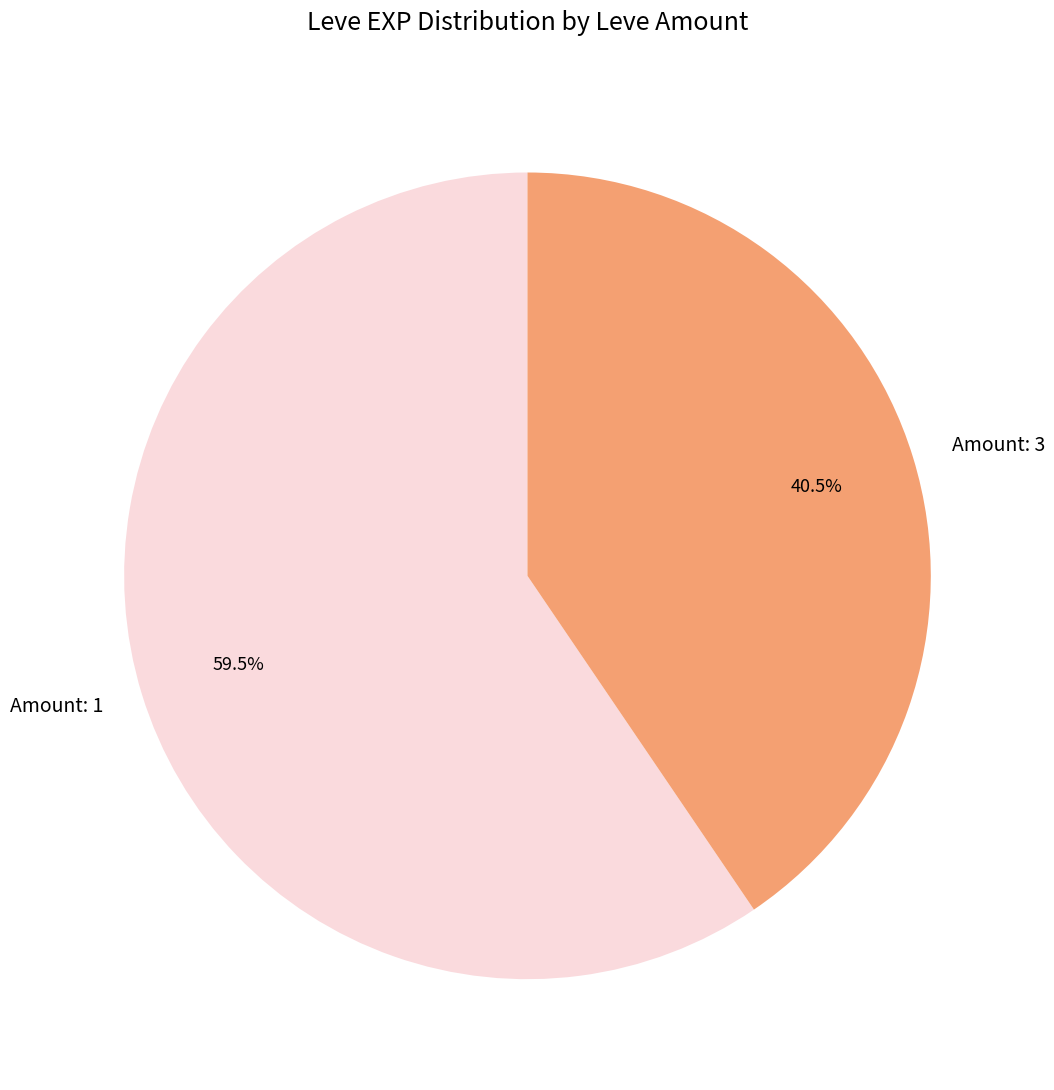

How many slices are in this pie chart?

2